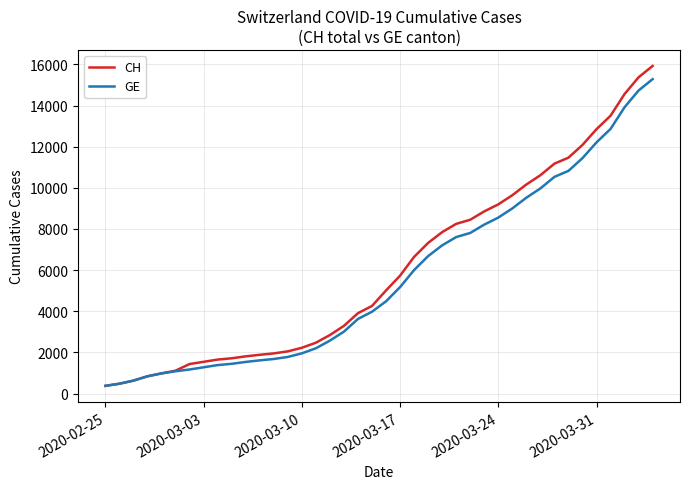

What is the lowest value of the GE series?

375